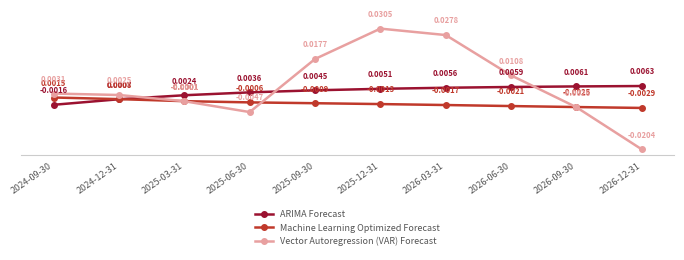

Rank the series at 2026-06-30 from lowest to highest value.

Machine Learning Optimized Forecast, ARIMA Forecast, Vector Autoregression (VAR) Forecast